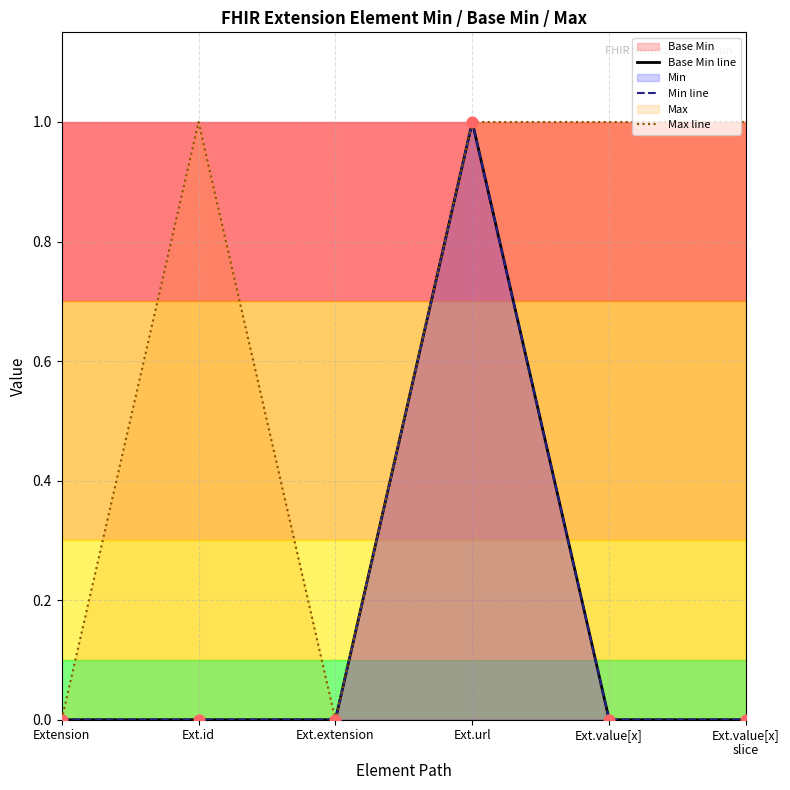

Which series has the largest total across all categories?

Max line